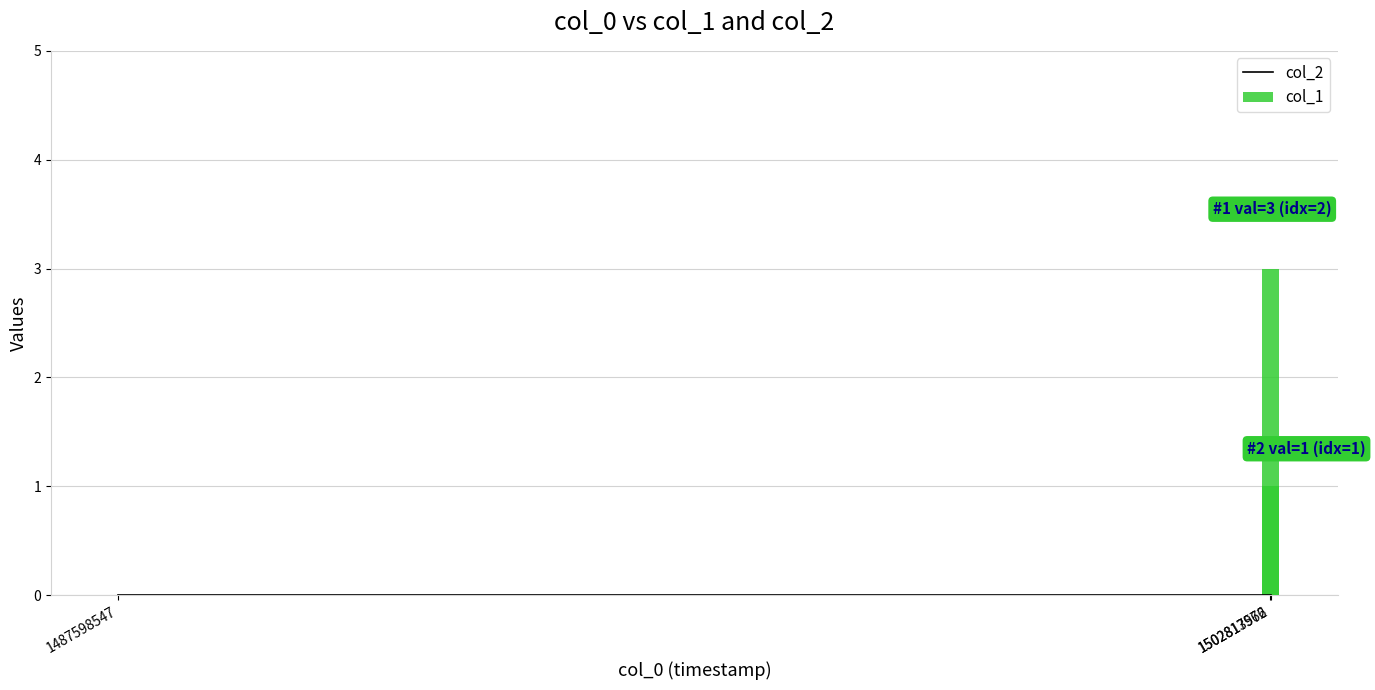

The value of col_1 at 1502817576 is 3. True or false?

True